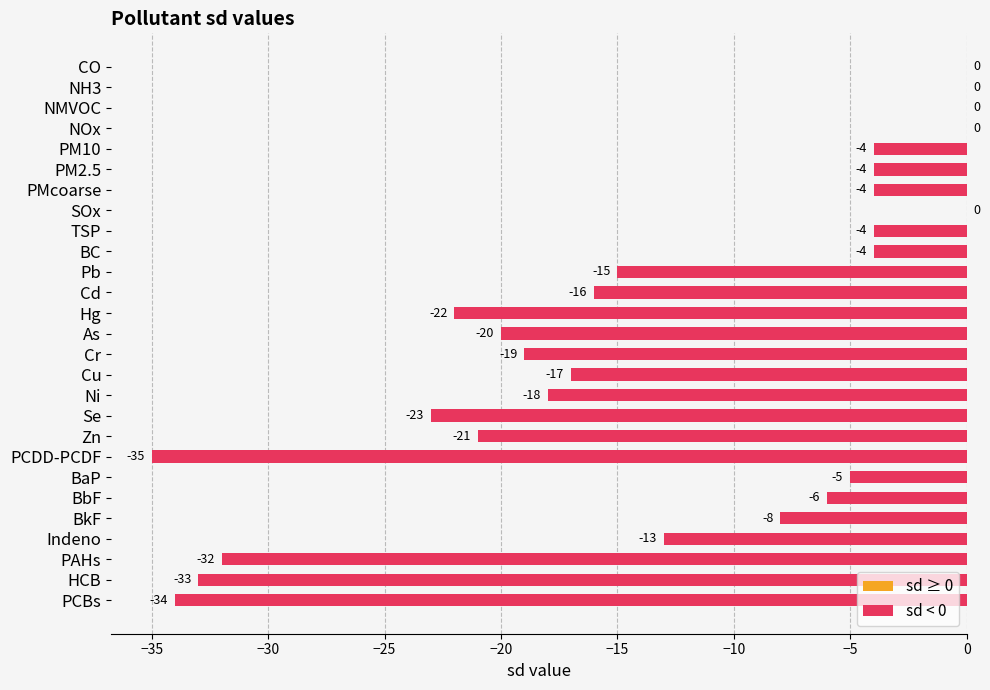

Where is the data nearest to the value -17?

Cu